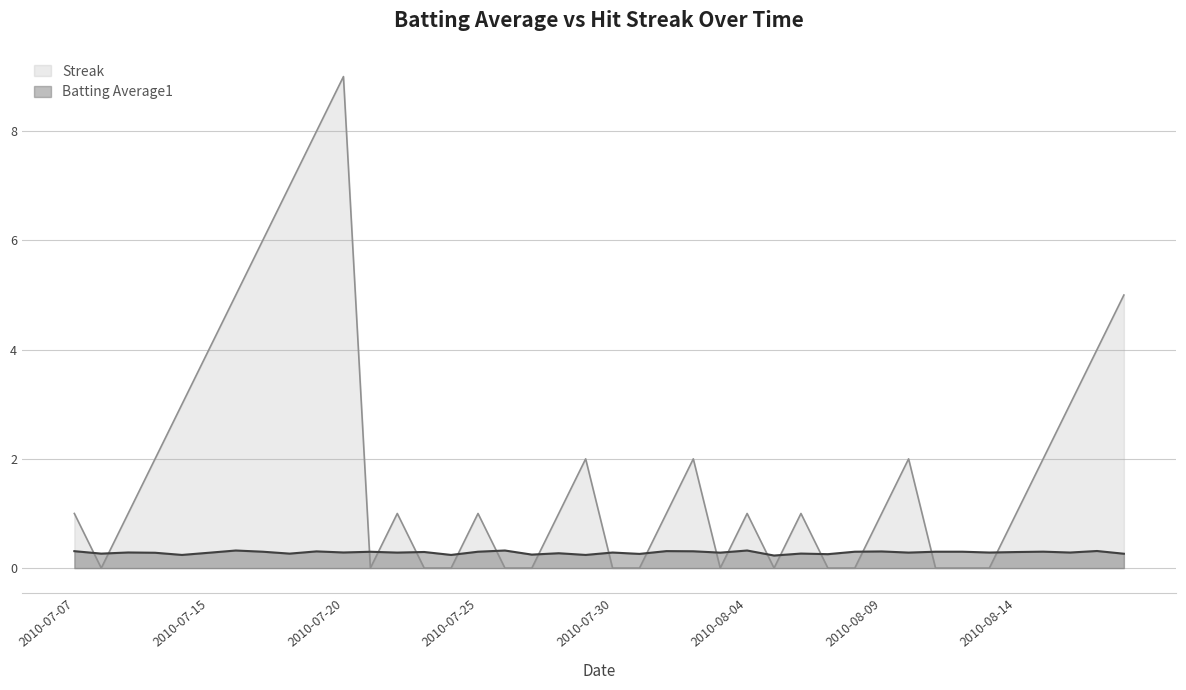

Reading left to right, list all the values displayed in this chart.

Batting Average1: 0.3	0.3	0.3	0.3	0.2	0.3	0.3	0.3	0.3	0.3	0.3	0.3	0.3	0.3	0.2	0.3	0.3	0.2	0.3	0.2	0.3	0.3	0.3	0.3	0.3	0.3	0.2	0.3	0.3	0.3	0.3	0.3	0.3	0.3	0.3	0.3	0.3	0.3	0.3	0.3
Streak: 1.0	0.0	1.0	2.0	3.0	4.0	5.0	6.0	7.0	8.0	9.0	0.0	1.0	0.0	0.0	1.0	0.0	0.0	1.0	2.0	0.0	0.0	1.0	2.0	0.0	1.0	0.0	1.0	0.0	0.0	1.0	2.0	0.0	0.0	0.0	1.0	2.0	3.0	4.0	5.0